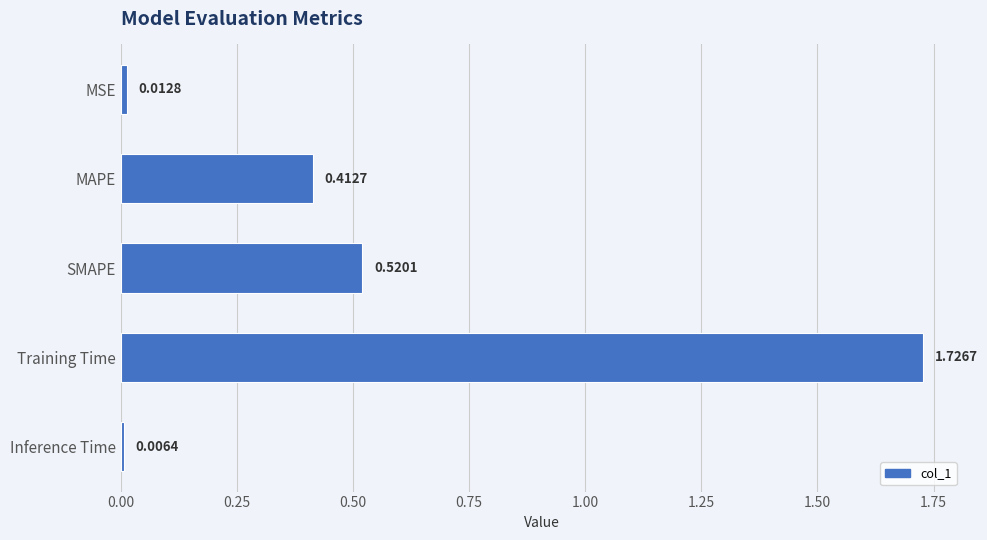

How many data points does each series have?

5